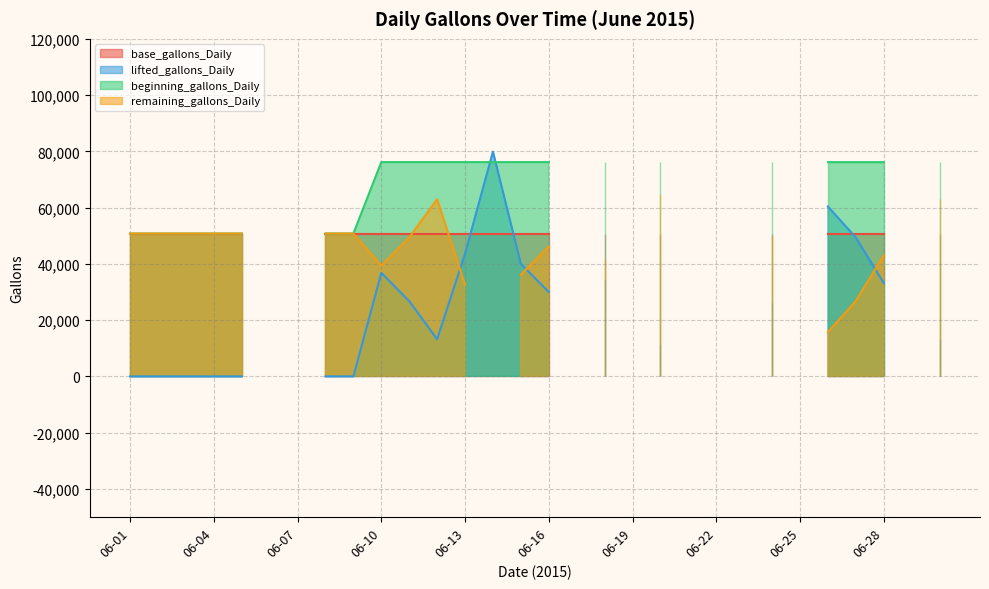

At 06-21, list the series in order from largest to smallest.

base_gallons_Daily, lifted_gallons_Daily, beginning_gallons_Daily, remaining_gallons_Daily